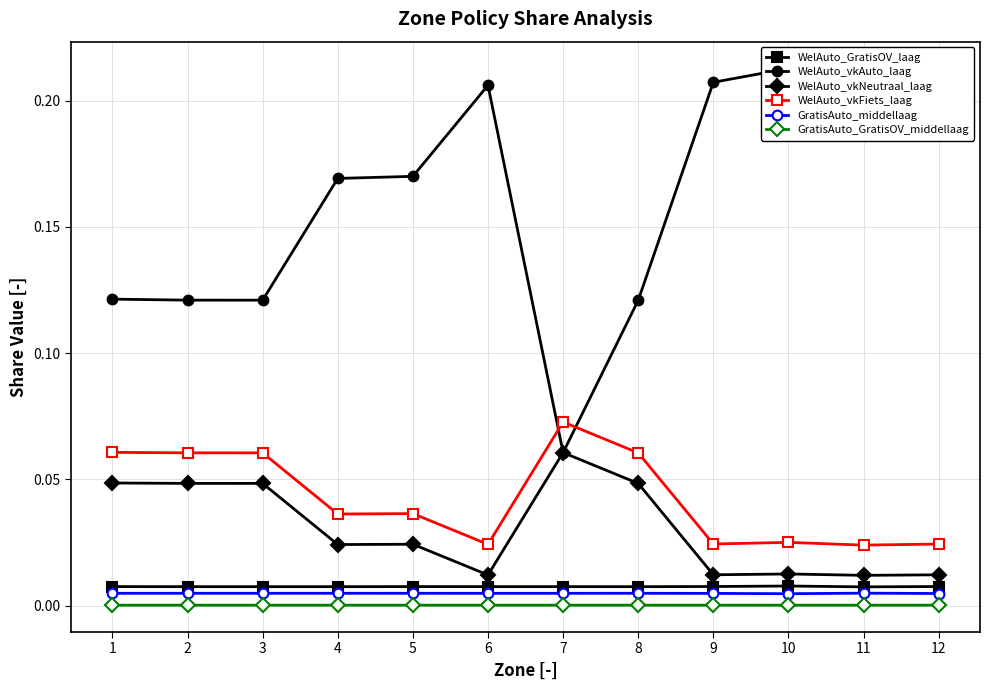

Is the value of GratisAuto_middellaag at 8 greater than the value of GratisAuto_GratisOV_middellaag at 11?

Yes